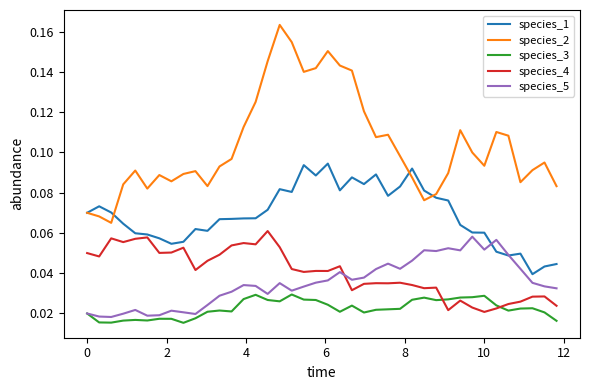

True or false: species_4 and species_2 cross at least once.

False